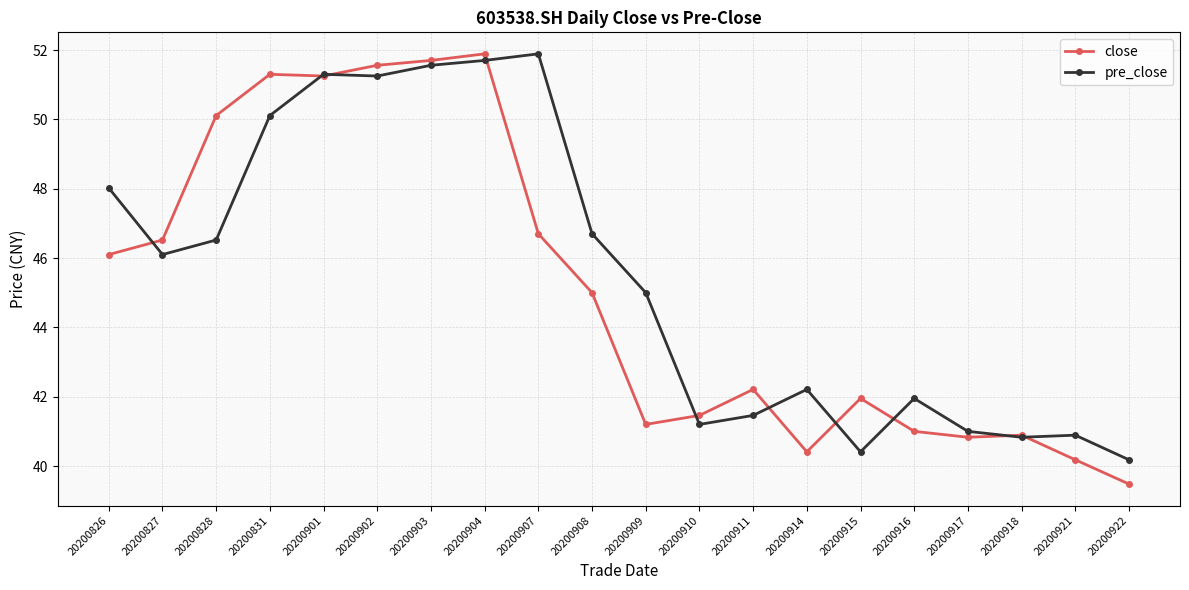

Rank the series at 20200828 from highest to lowest value.

close, pre_close